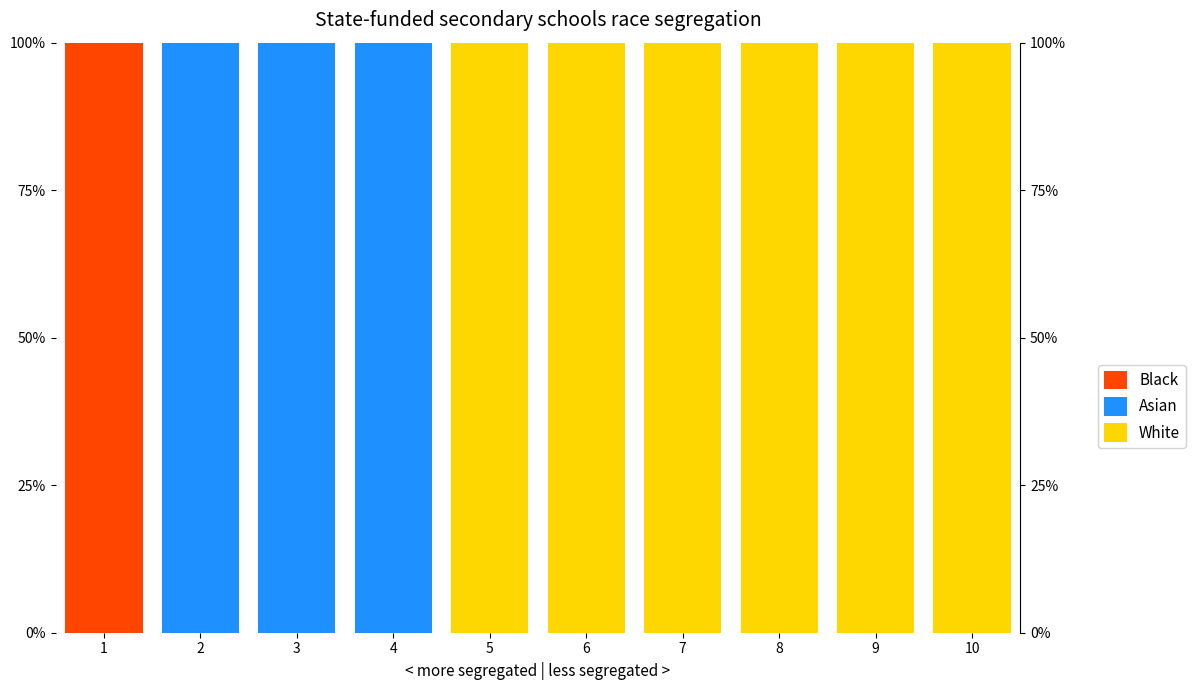

The value of Asian at 9 is 0. True or false?

True